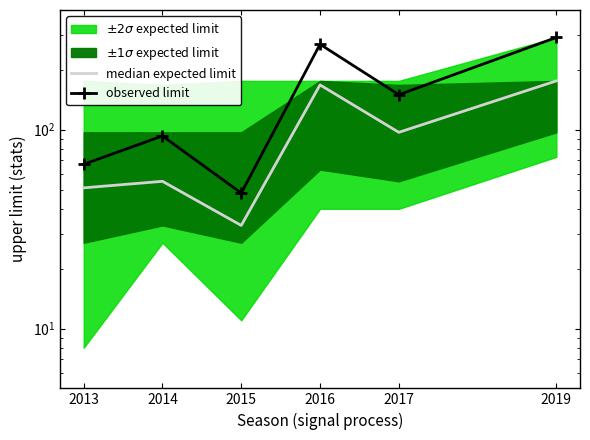

What is the minimum value for observed limit?

48